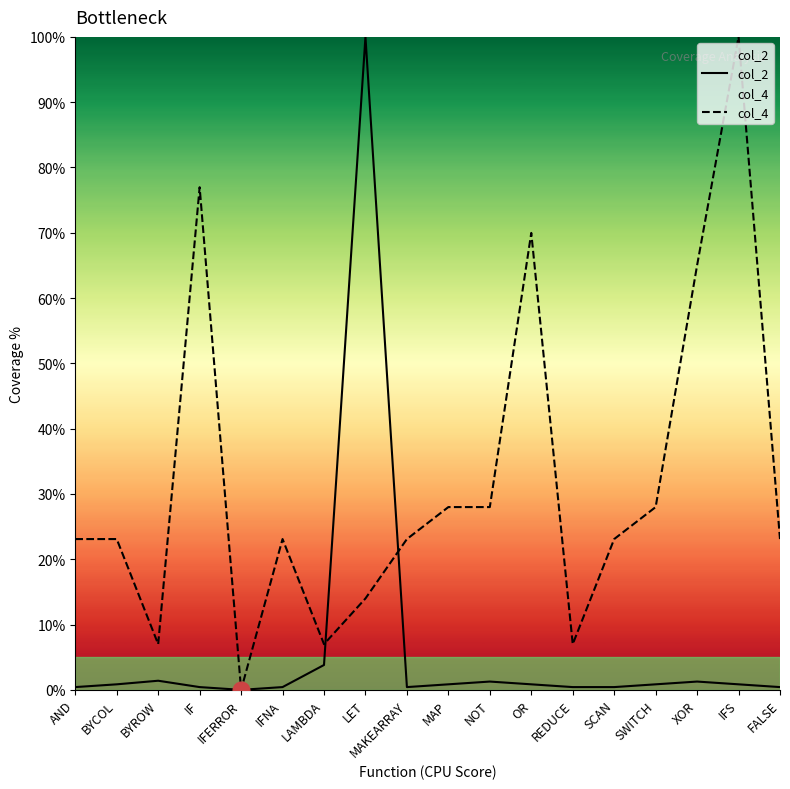

At which category is the sum across all series the highest?

LET